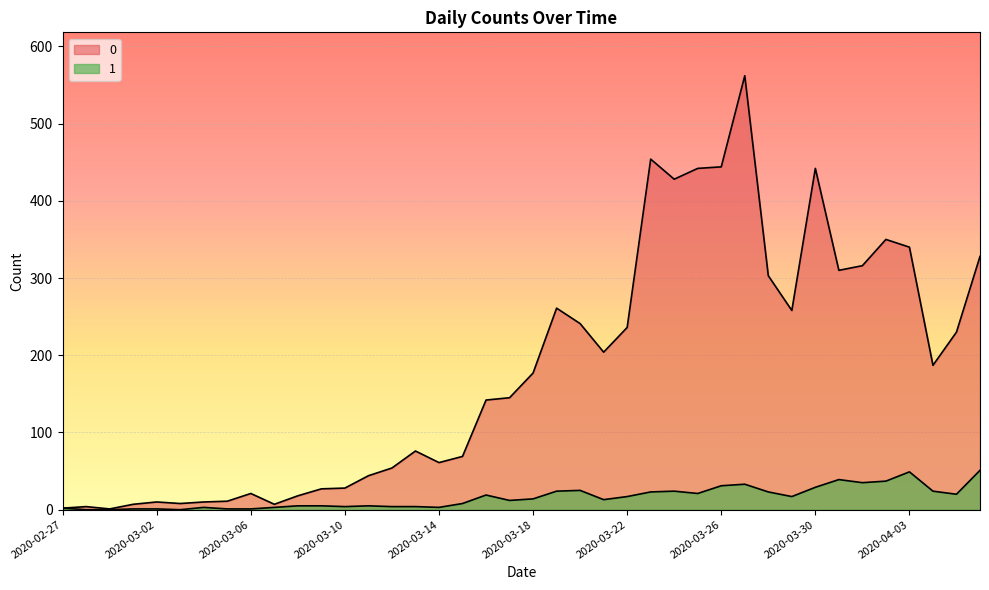

Which has a higher value, 2020-03-20 or 2020-04-06?

2020-04-06